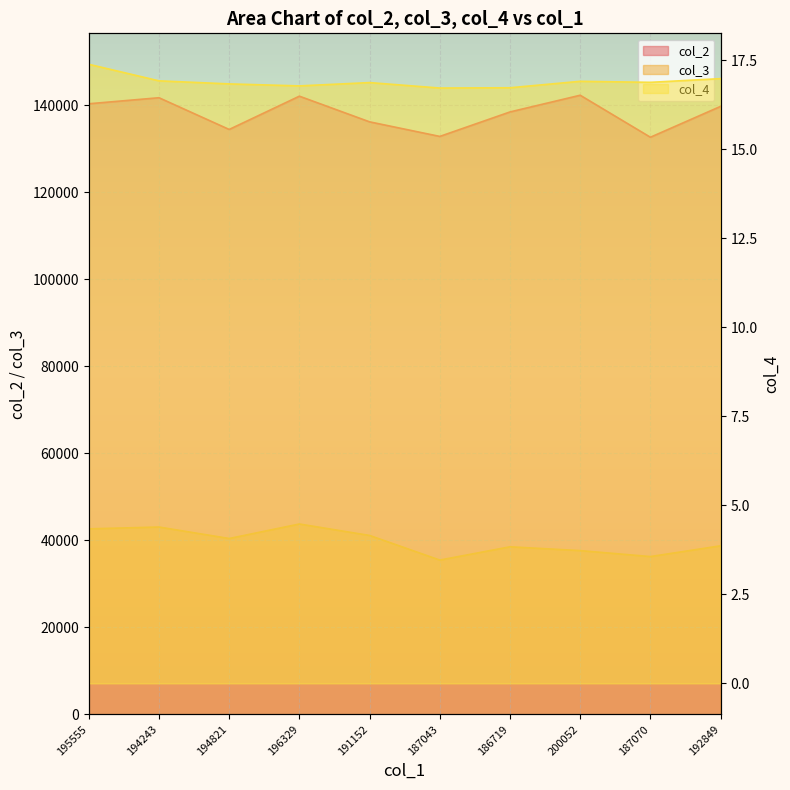

What is the sum of all col_4 values?

169.0